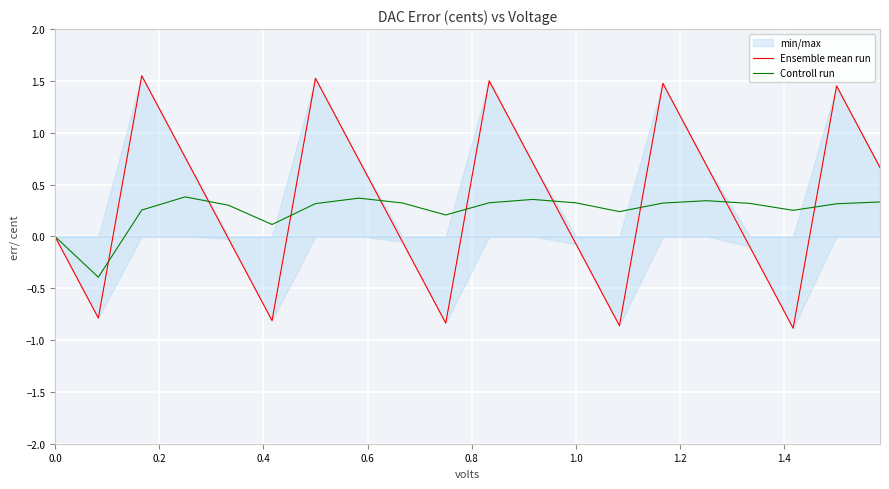

Reading left to right, list all the values displayed in this chart.

Ensemble mean run: 0.0	-0.8	1.6	0.8	-0.0	-0.8	1.5	0.7	-0.0	-0.8	1.5	0.7	-0.1	-0.9	1.5	0.7	-0.1	-0.9	1.5	0.7
Controll run: 0.0	-0.4	0.3	0.4	0.3	0.1	0.3	0.4	0.3	0.2	0.3	0.4	0.3	0.2	0.3	0.3	0.3	0.3	0.3	0.3